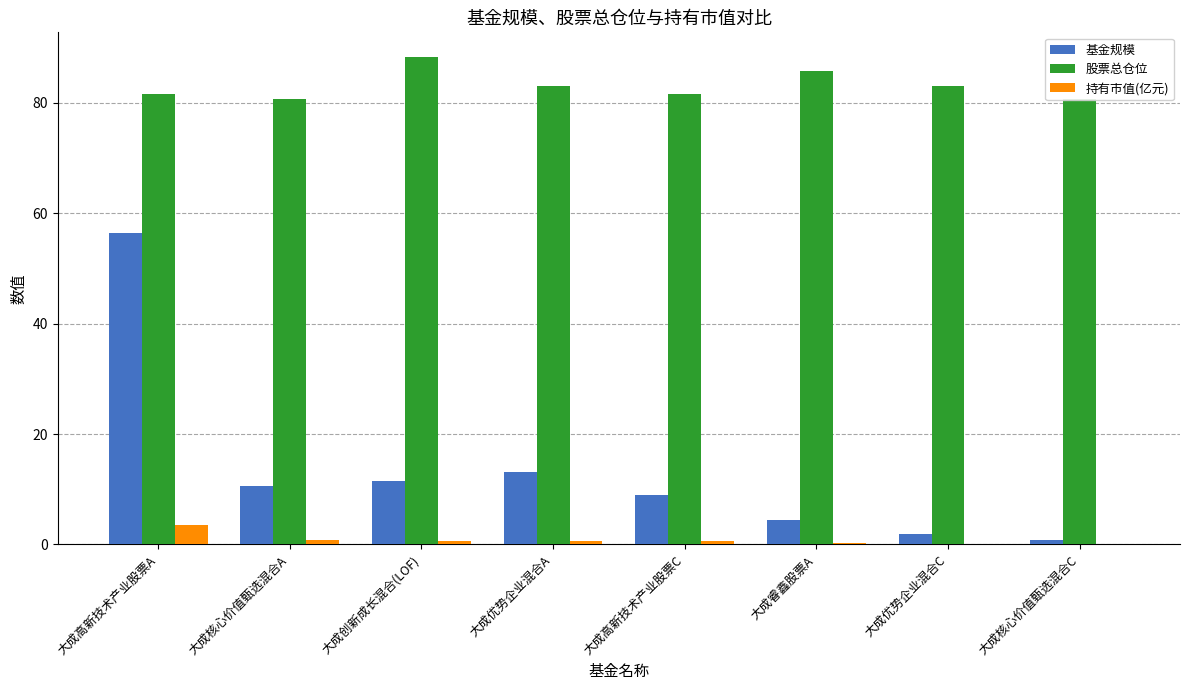

The value of 股票总仓位 at 大成创新成长混合(LOF) is 88.3. True or false?

True